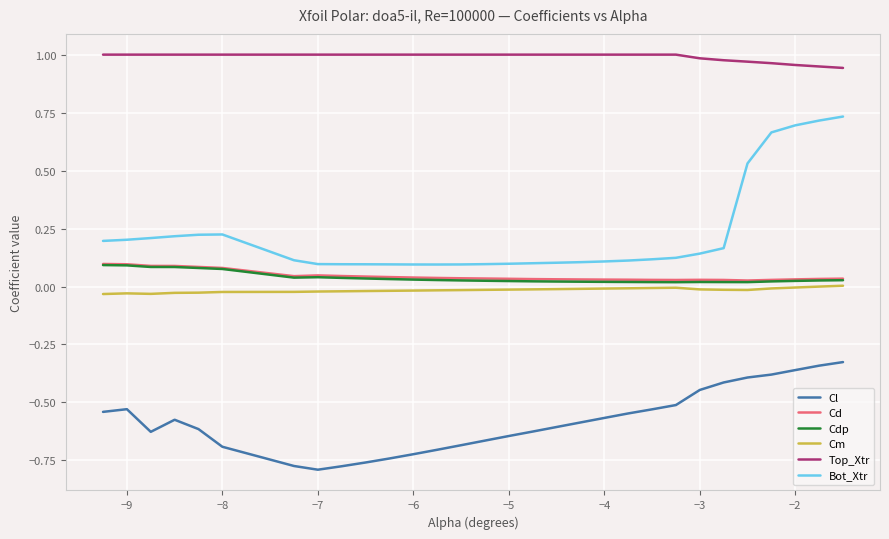

Does the chart display data point markers on the line(s)?

No